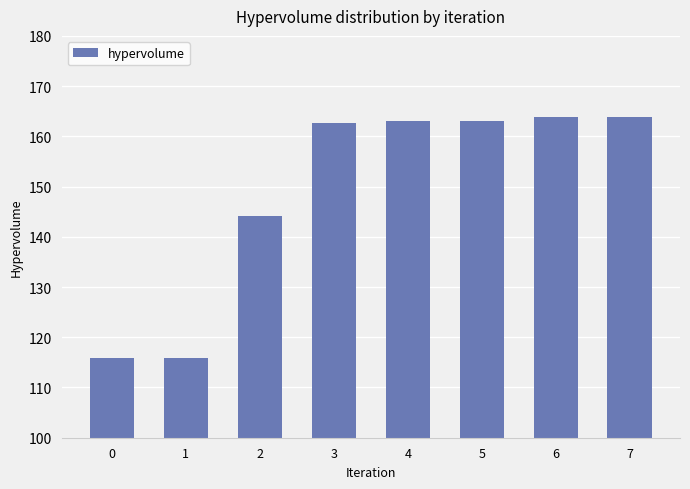

Reading left to right, transcribe all the data shown in this chart.

0=115.8	1=115.8	2=144.2	3=162.7	4=163.1	5=163.1	6=163.8	7=163.8